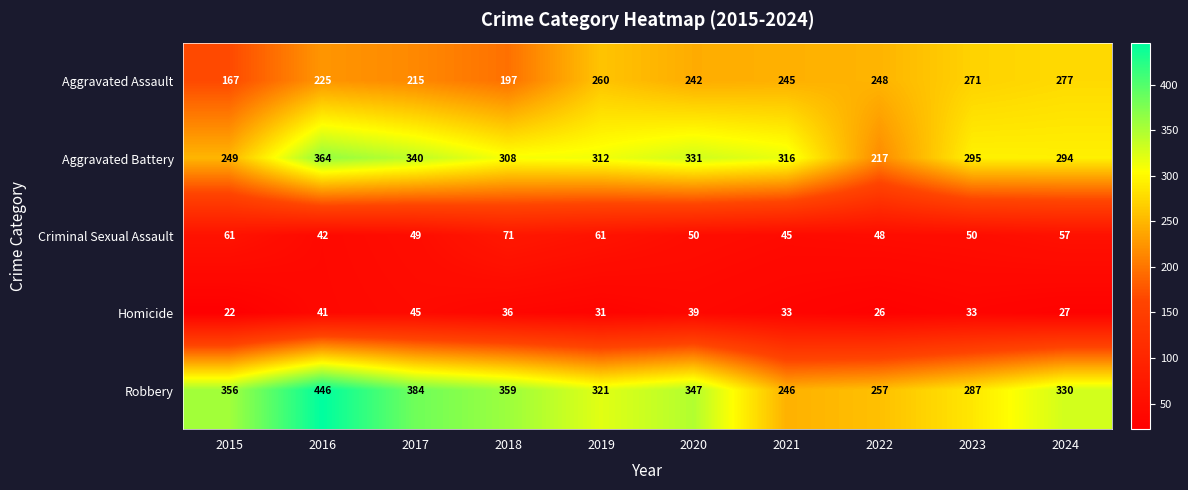

True or false: Aggravated Battery has a value of 83 at 2018.

False